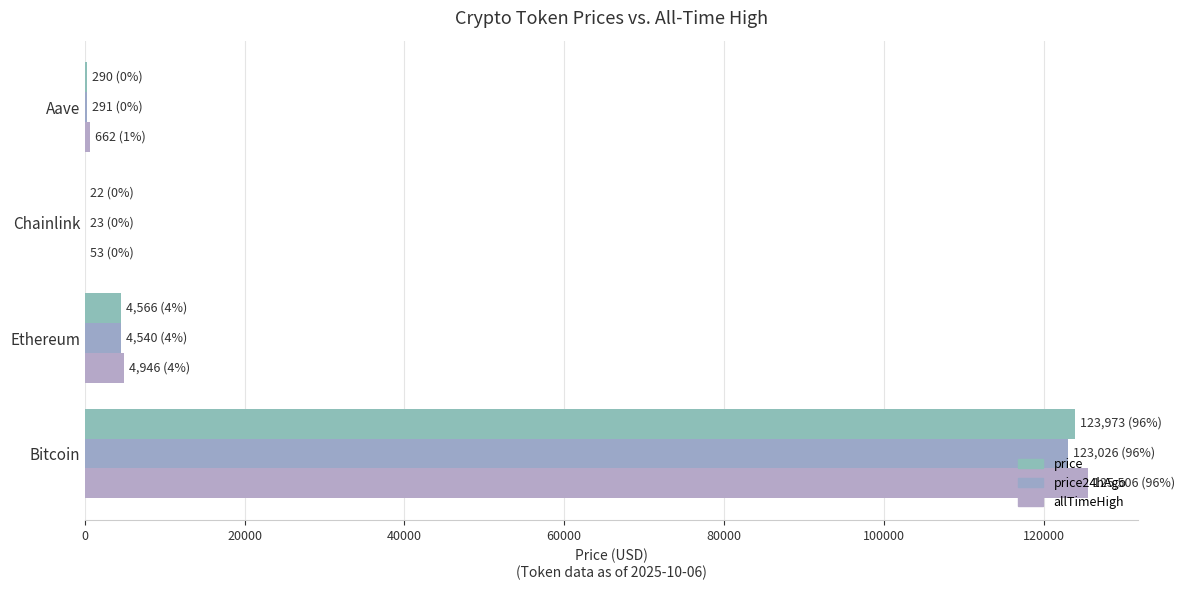

What is the maximum value shown in the chart?

125506.0